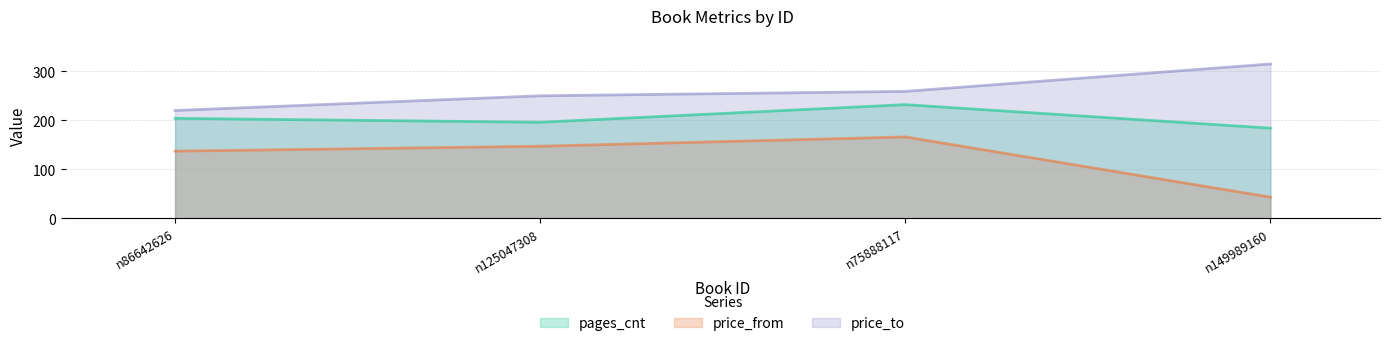

What are all the series names shown in the legend?

pages_cnt, price_from, price_to